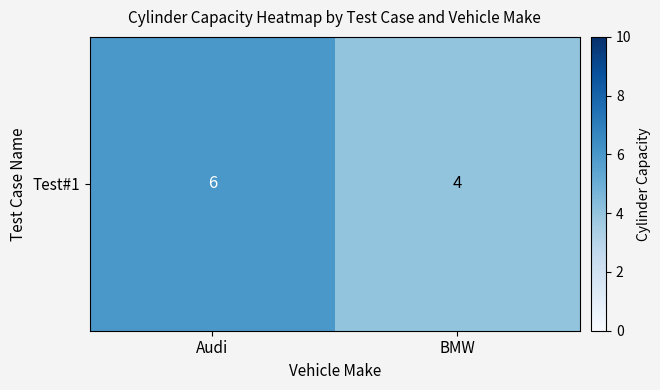

Reading left to right, what are all the values shown in this chart?

6	4